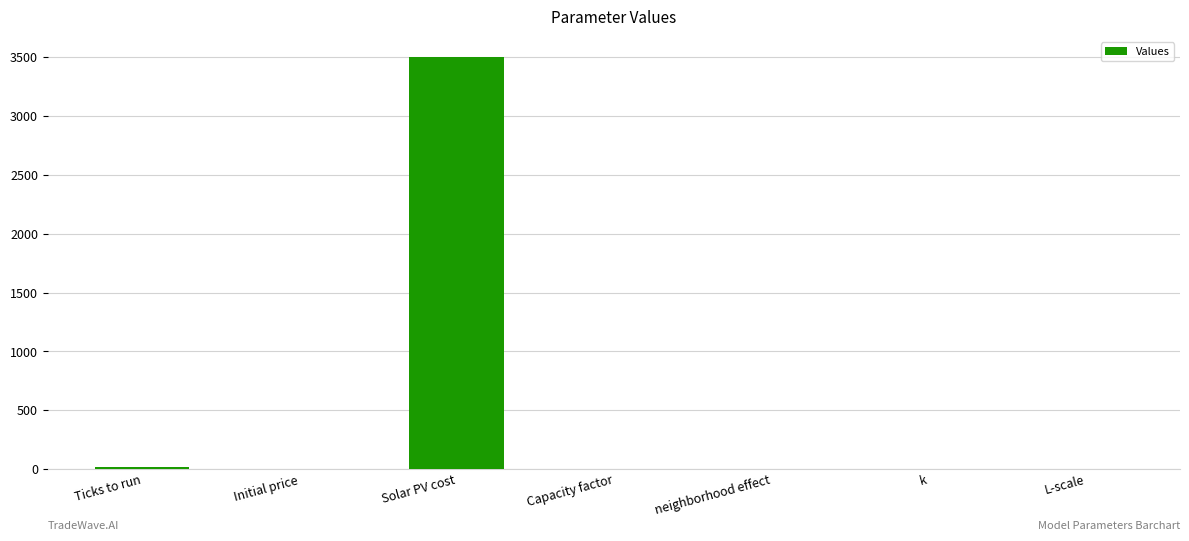

What is the greatest value displayed?

3500.0